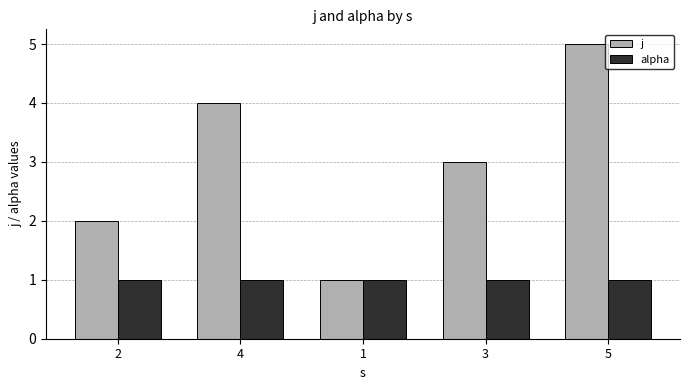

Which series has the widest spread of values?

j